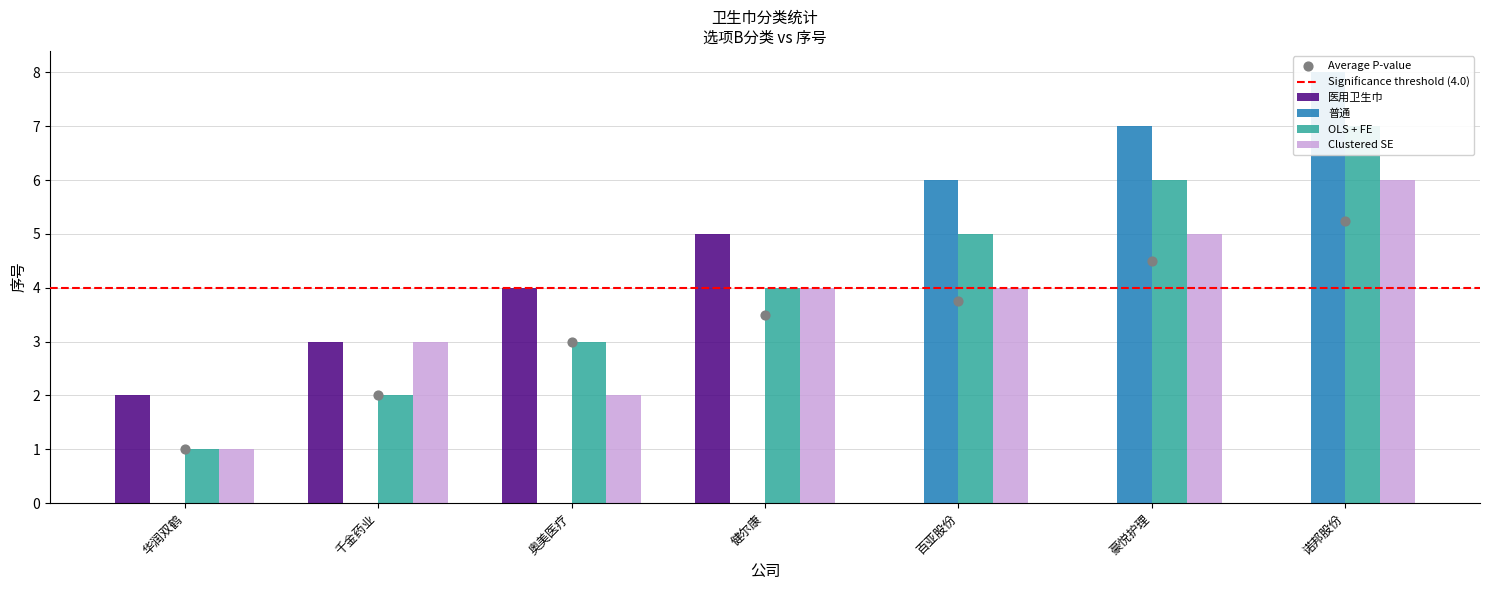

Is the value of OLS + FE at 华润双鹤 greater than the value of Clustered SE at 健尔康?

No